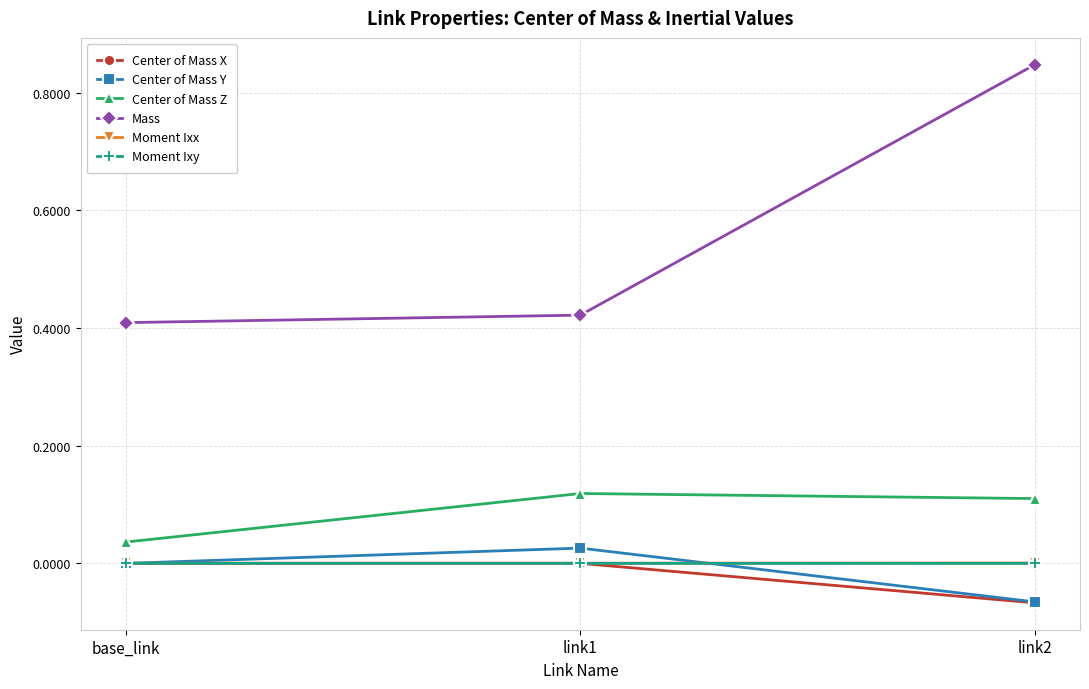

How many series are shown in this chart?

6